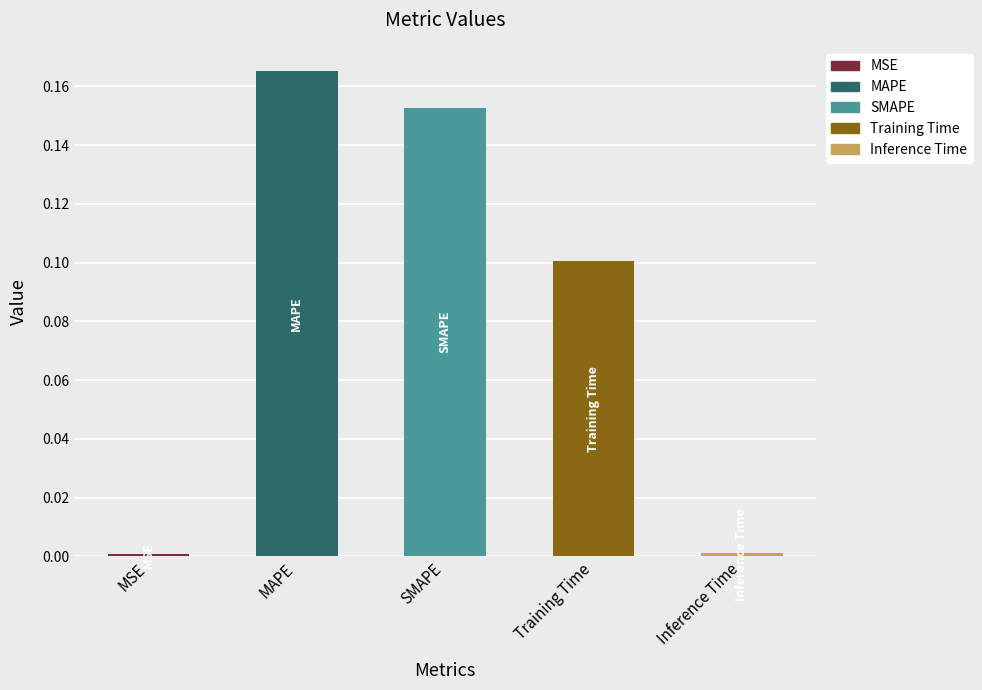

Is it true that the value at MSE is 0.0?

True